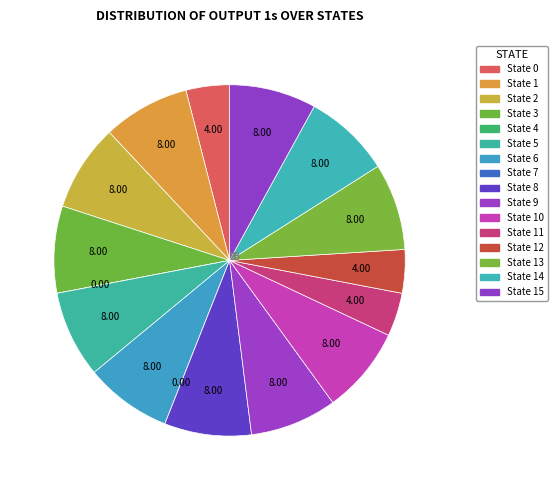

To the nearest percent, what is the difference between the largest and smallest slice percentages?

4%